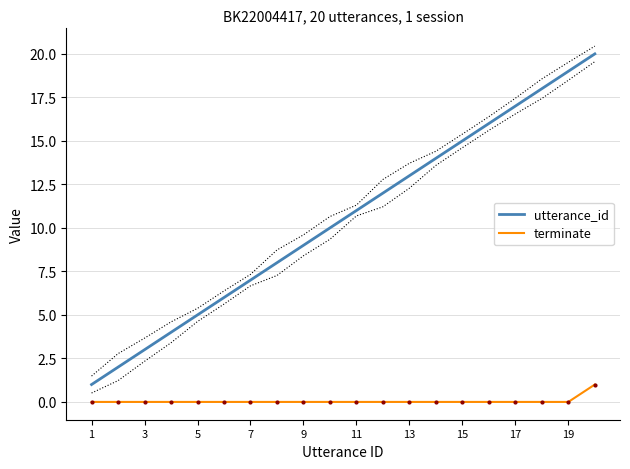

How many categories are shown in the chart?

20